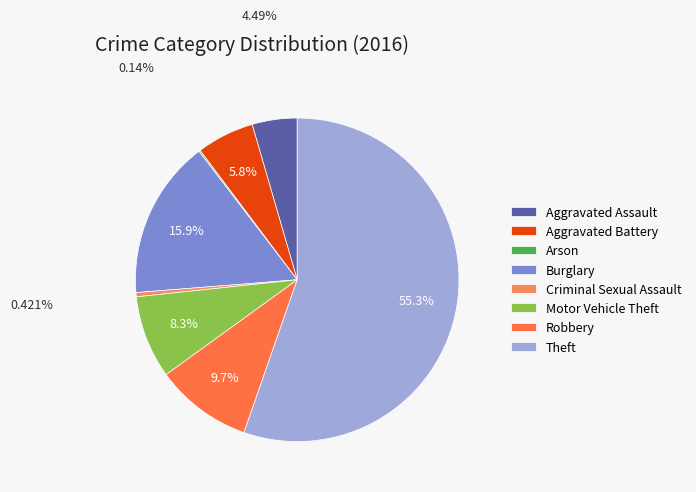

Is the sum of Aggravated Battery and Burglary greater than half?

No